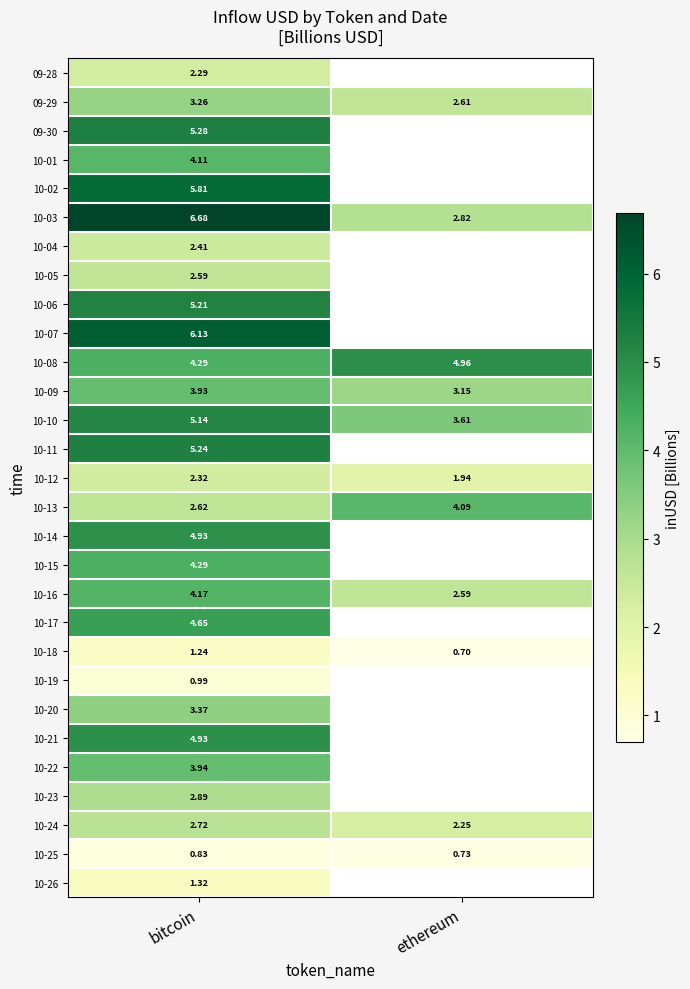

Where is 10-25 nearest to the value 0?

ethereum